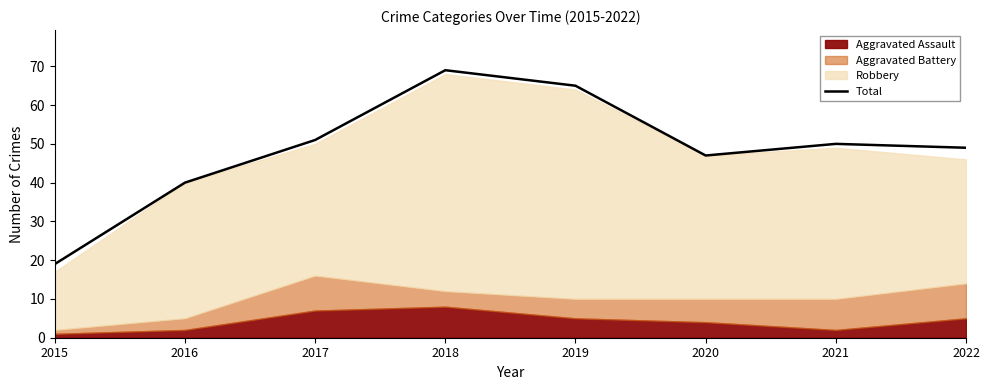

What is the value of the 8th point from the left?

49